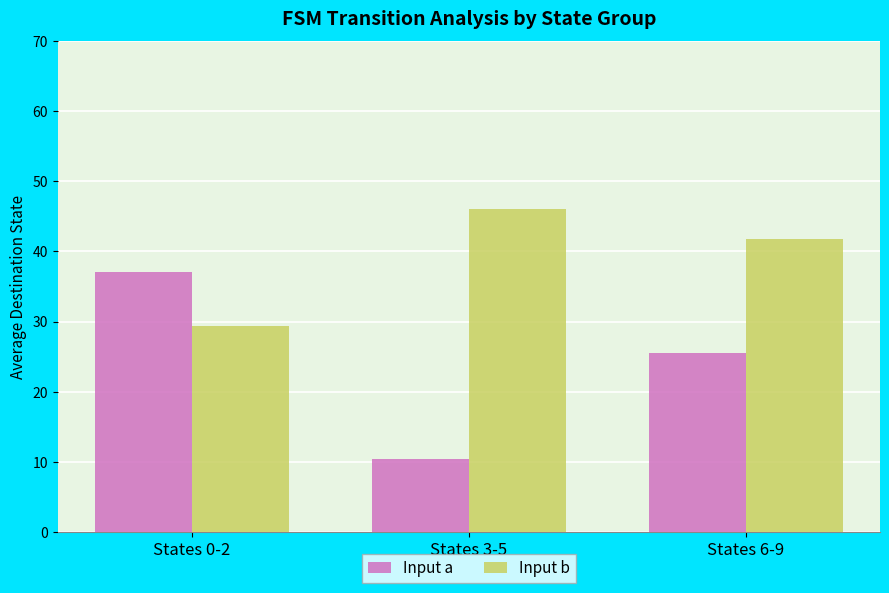

Reading left to right, list all the values displayed in this chart.

Input a: 37.0	10.3	25.5
Input b: 29.3	46.0	41.8